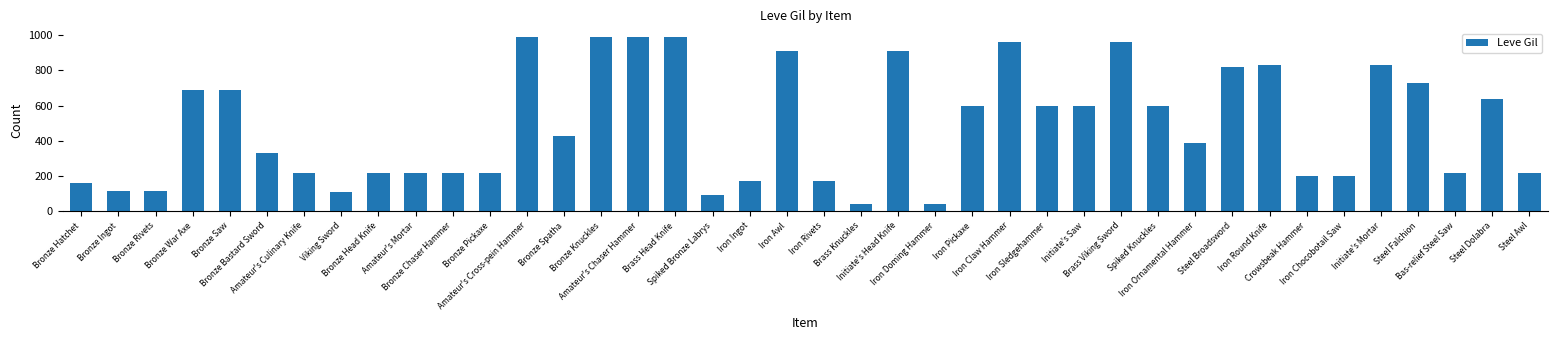

The value at Bronze War Axe is 690. True or false?

True